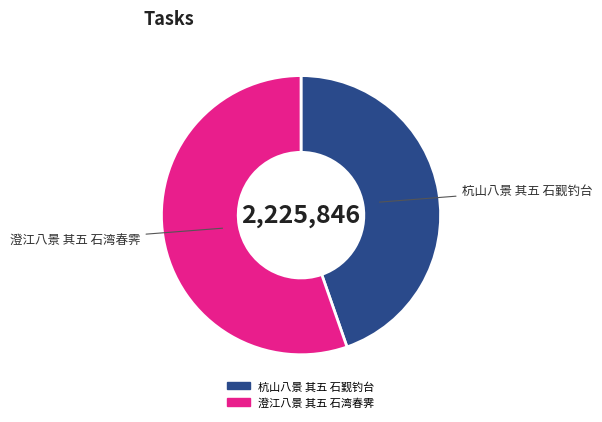

What is the ratio of the value at 杭山八景 其五 石觐钓台 to the value at 澄江八景 其五 石湾春霁?

0.8